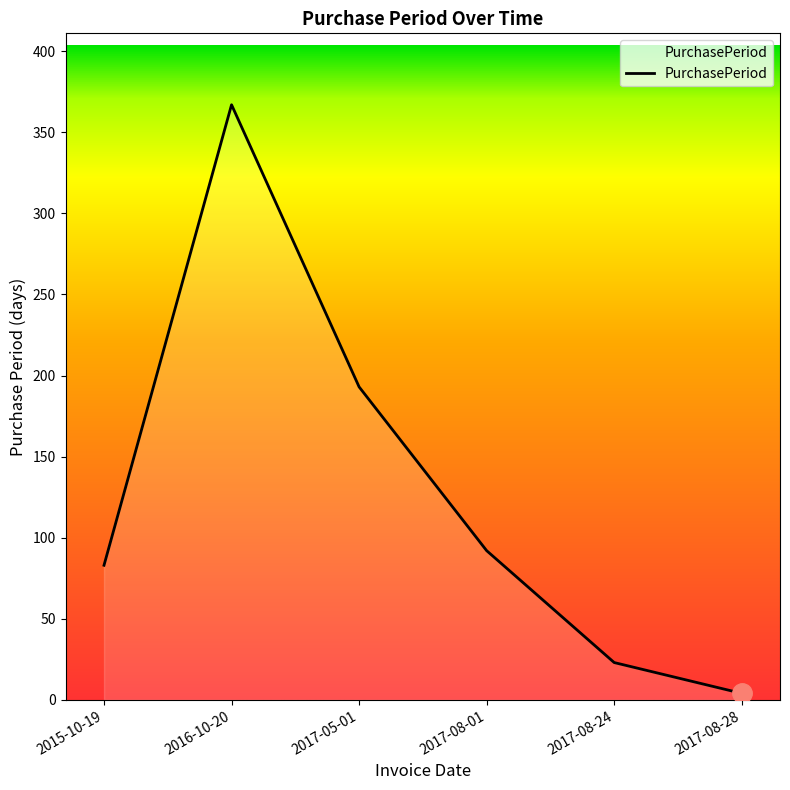

True or false: the data shows 132 at 2015-10-19.

False